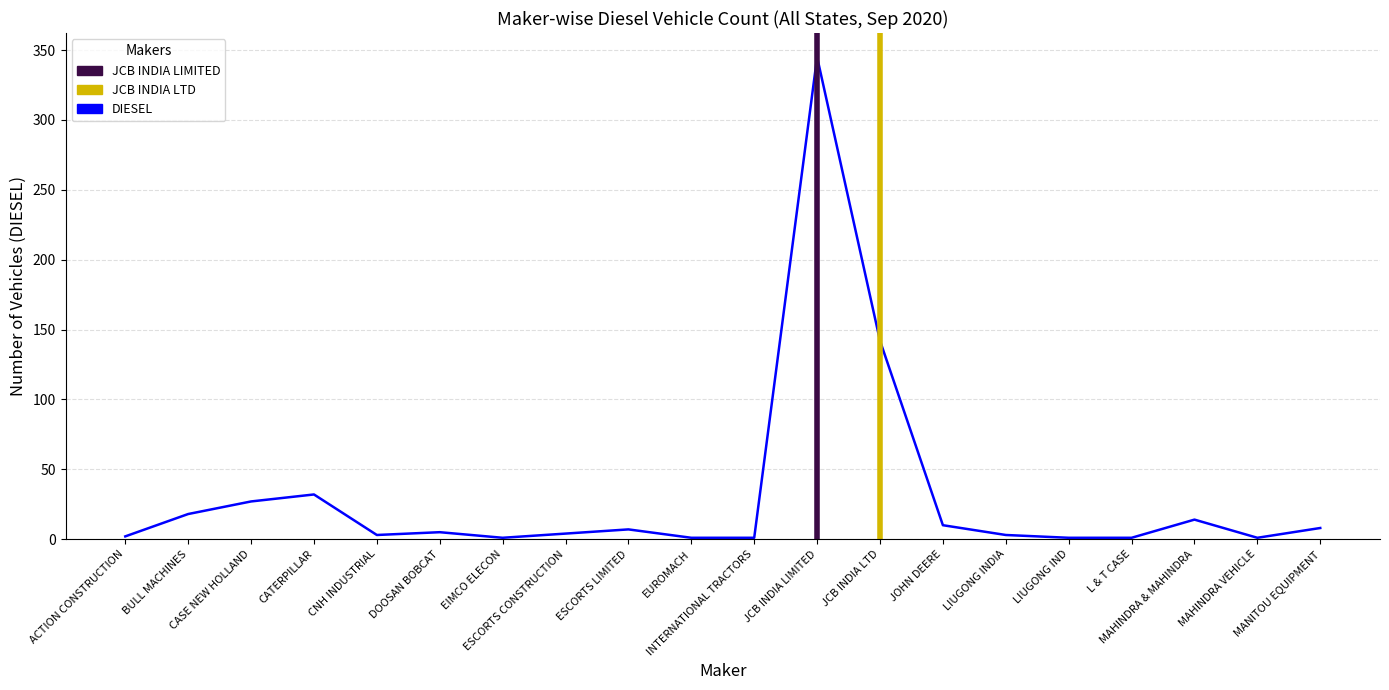

What is the greatest value displayed?

345